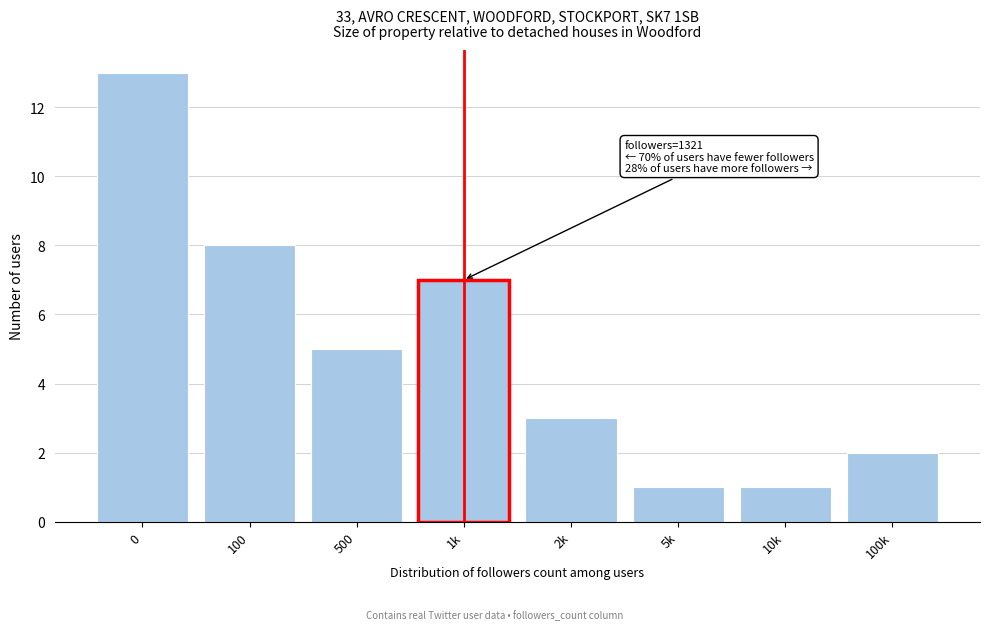

Reading right to left, extract all data points from this chart.

2	1	1	3	7	5	8	13